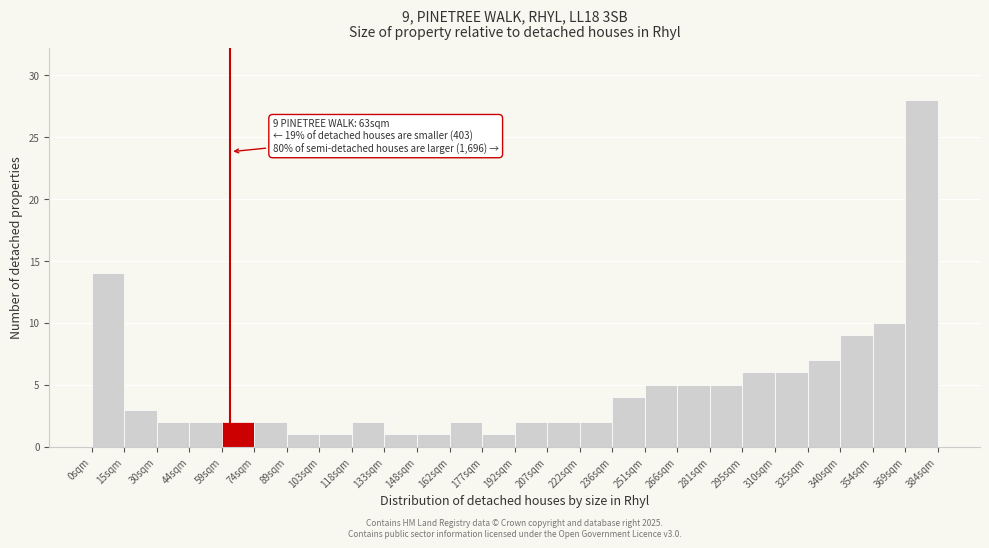

Which range on the x-axis has the tallest bar?

370 to 384